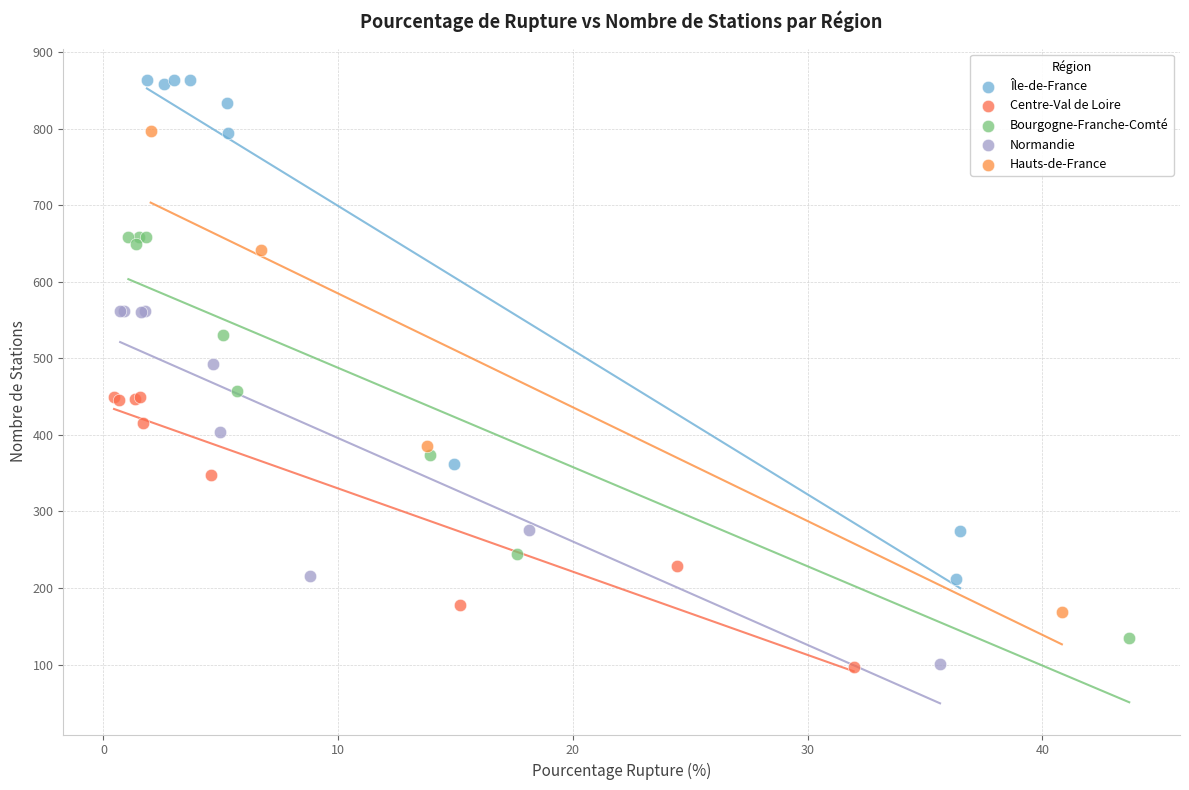

Which series has the widest spread of Y values?

Île-de-France